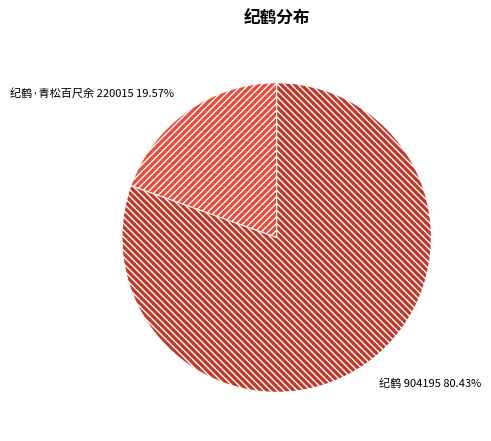

What is the majority slice?

纪鹤